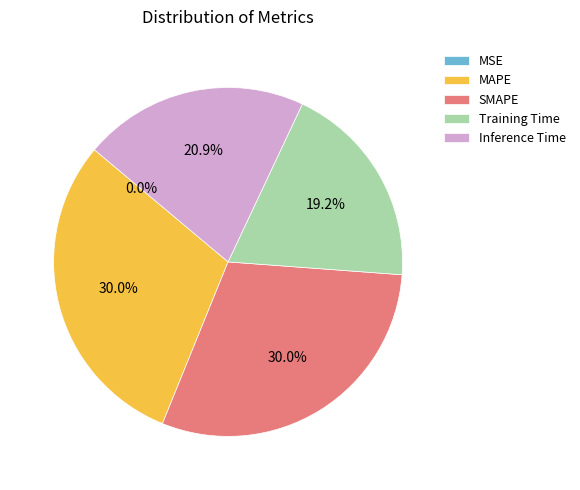

Combined, do Inference Time and MAPE account for over 50%?

Yes